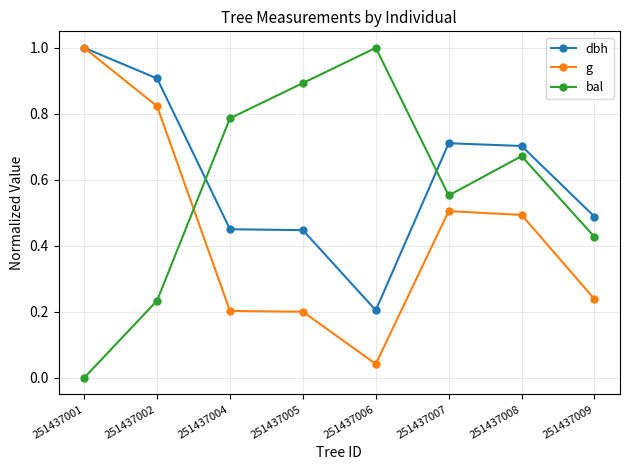

Does the chart have visible grid lines?

Yes